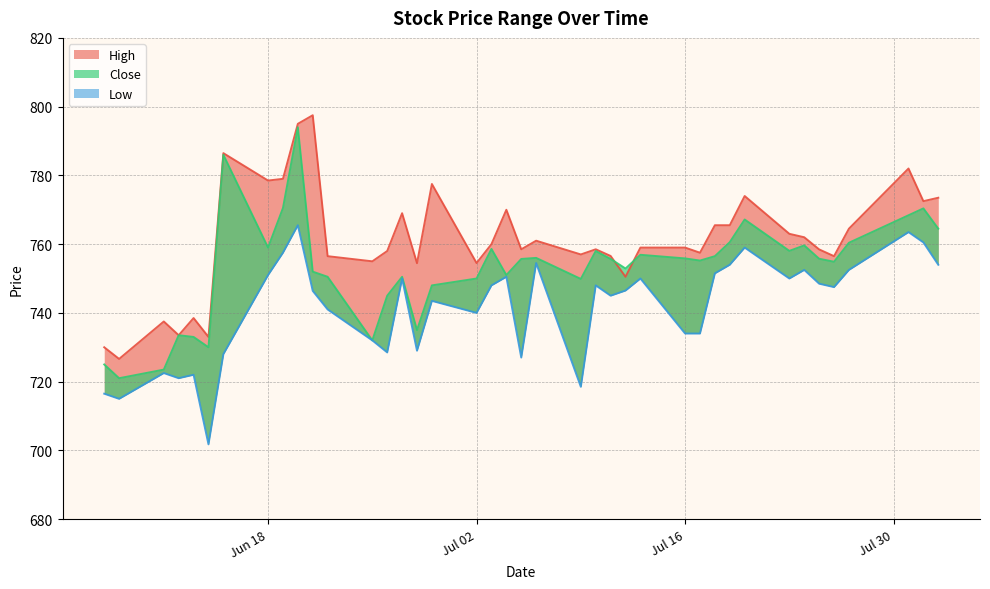

True or false: Low has more than 0 points higher than both neighbors.

True